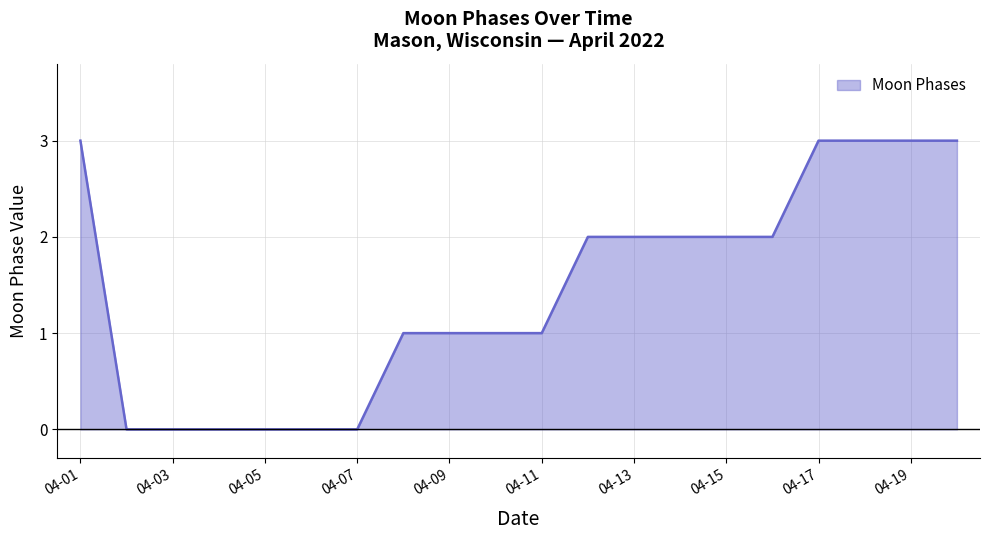

What is the difference between the maximum and minimum values?

3